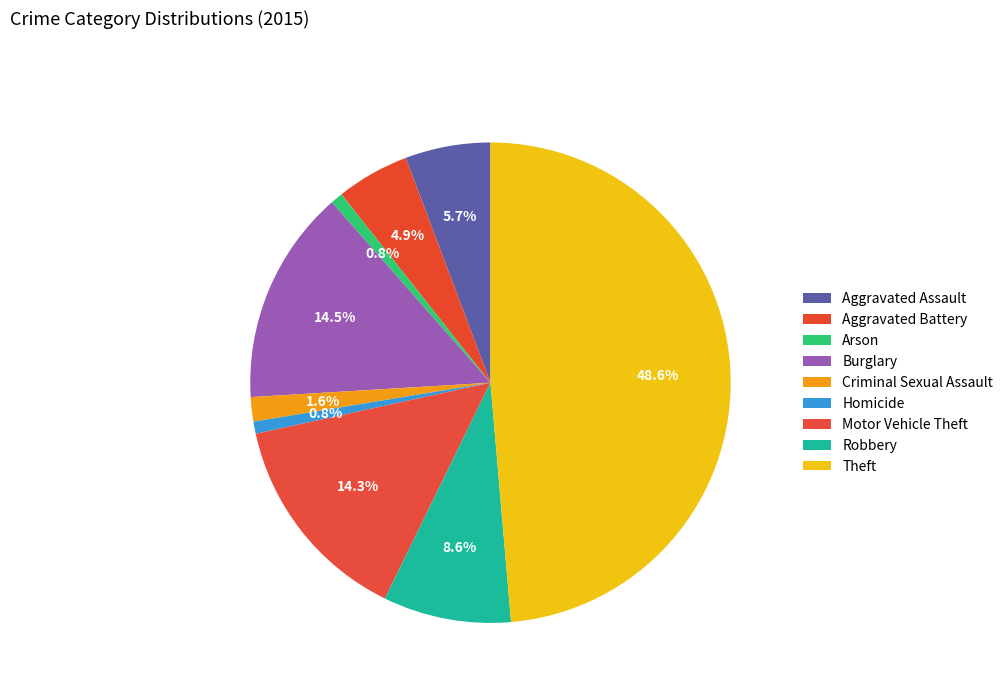

What is the largest slice in the pie chart?

Theft